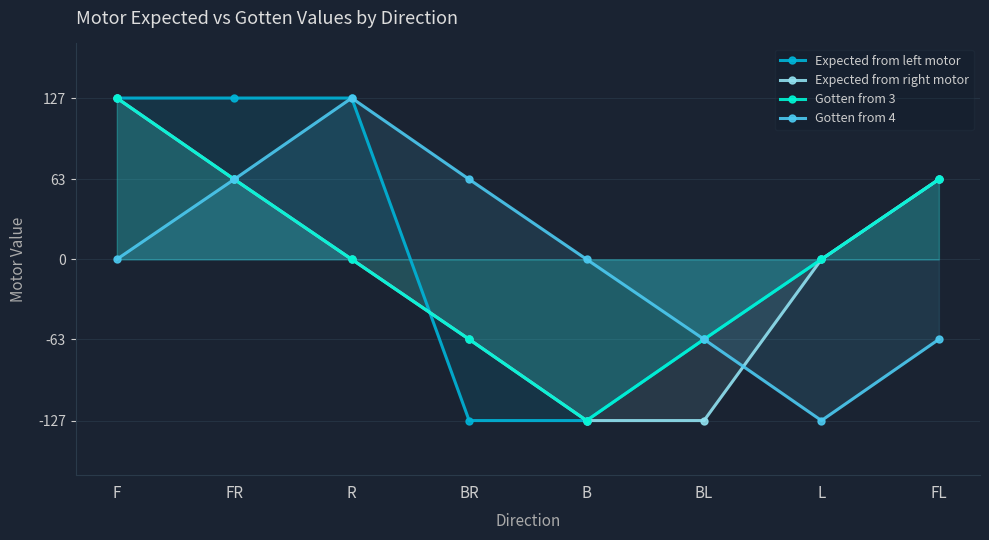

Is it true that Gotten from 4 equals -43 at BL?

False